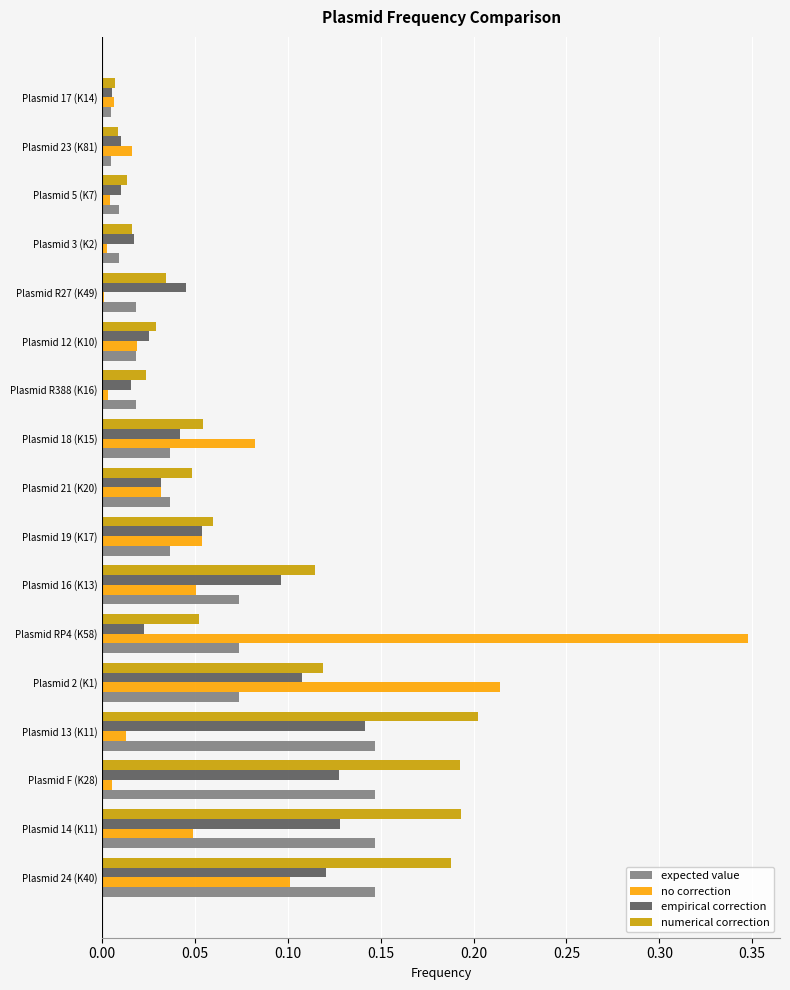

Which series has the largest total across all categories?

numerical correction